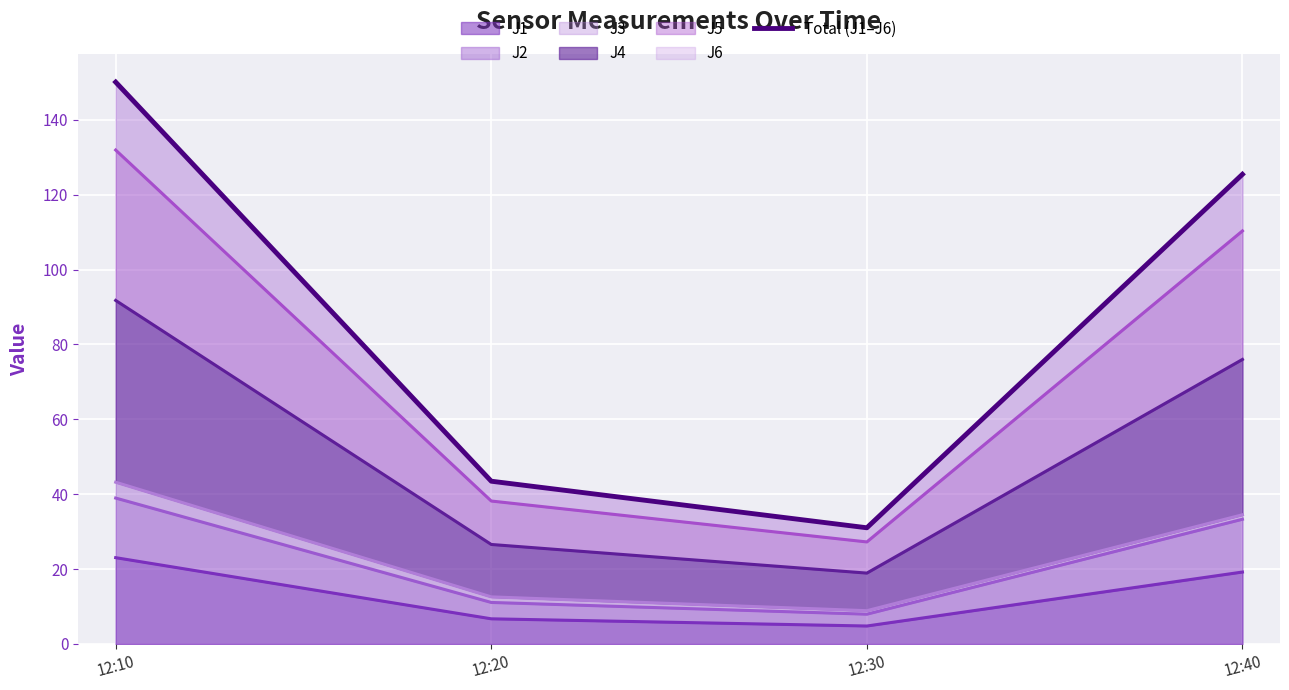

The value at 12:30 is 31.0. True or false?

True